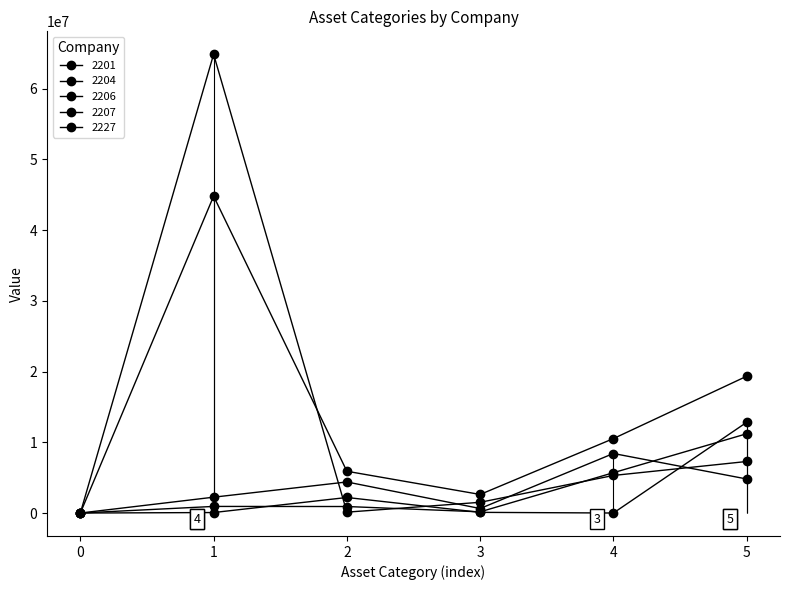

How many values in the 2206 series exceed 4394306?

2